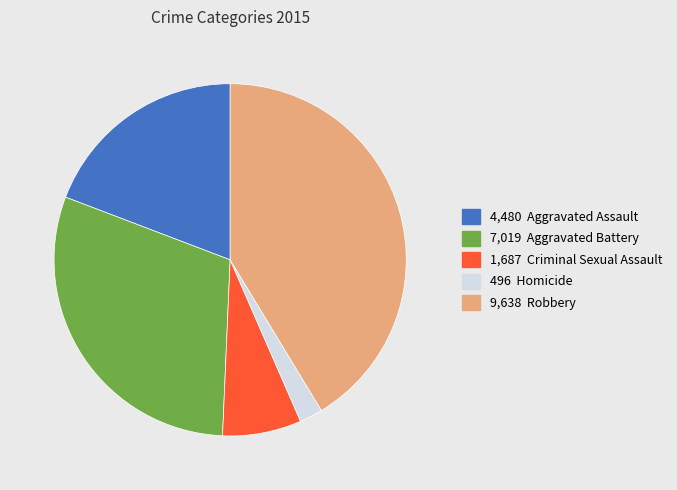

Is there a majority slice in this chart?

No